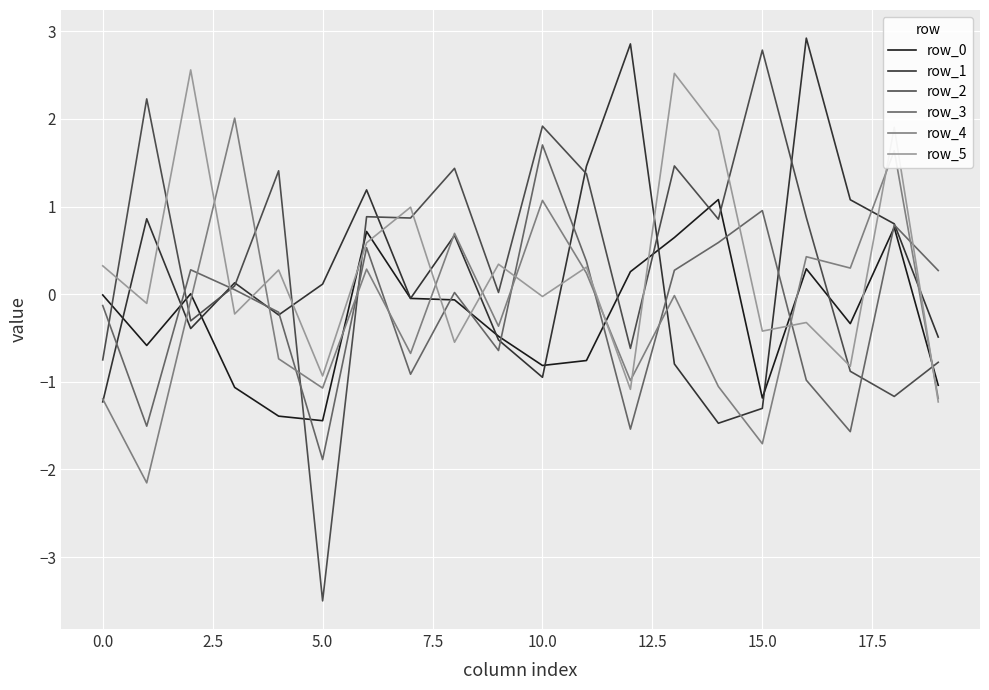

True or false: row_4 and row_0 cross at least once.

True